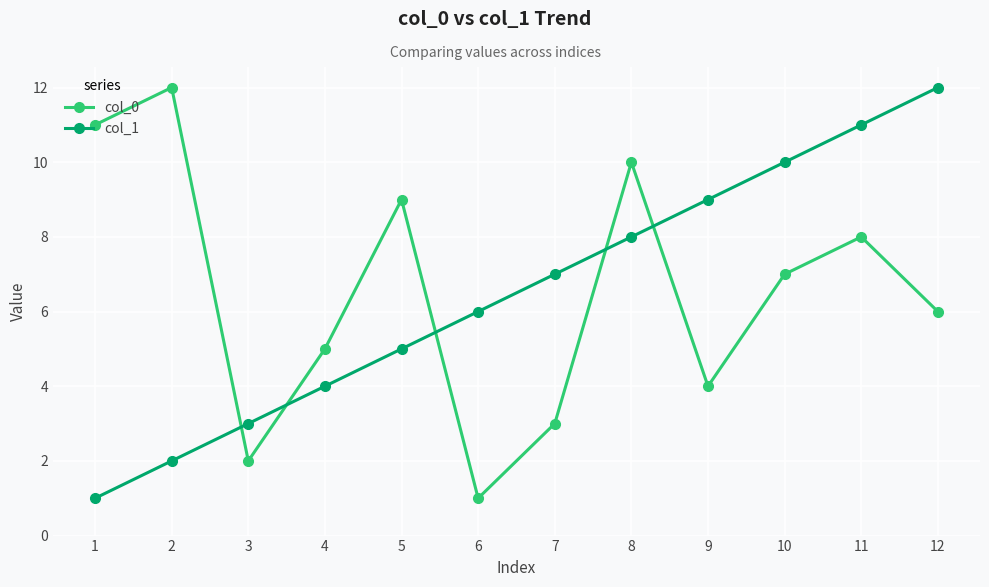

How many intersections are there between col_1 and col_0?

5